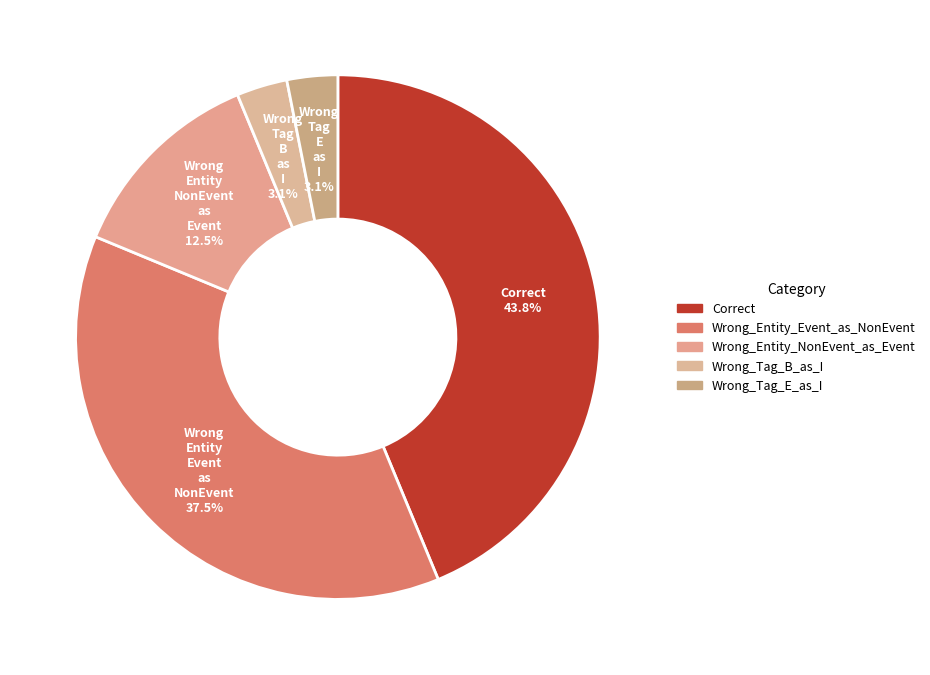

To the nearest percent, what is the average slice percentage?

20%